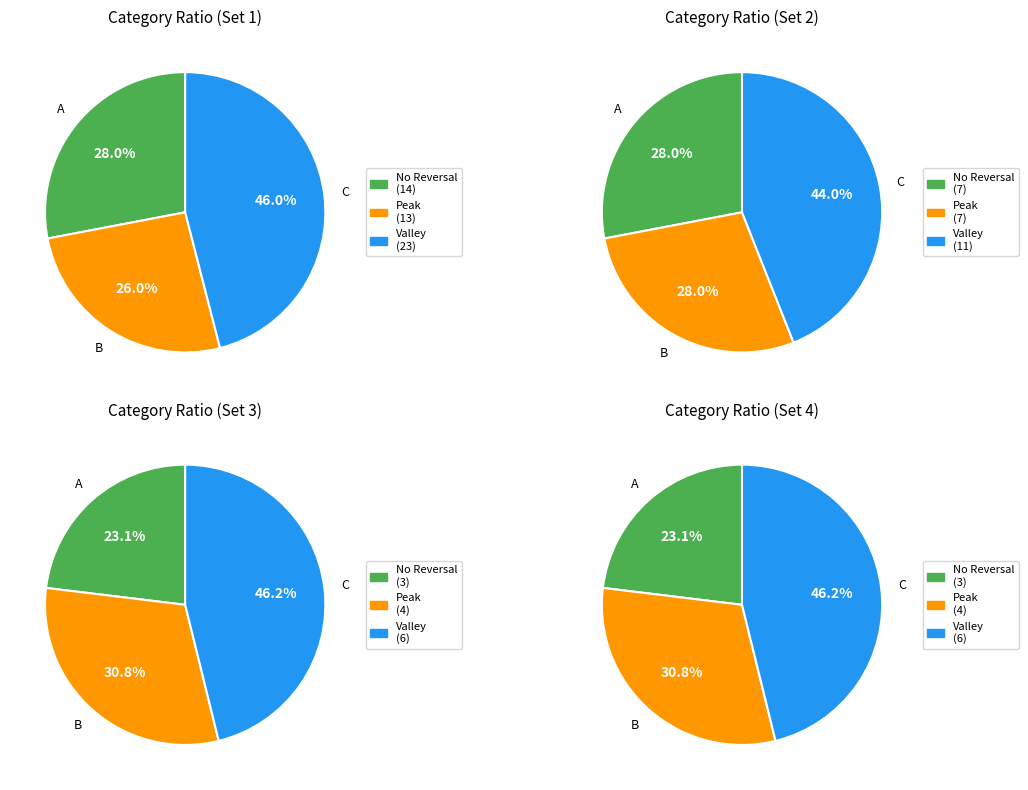

Rank the categories by value from highest to lowest.

C, A, B